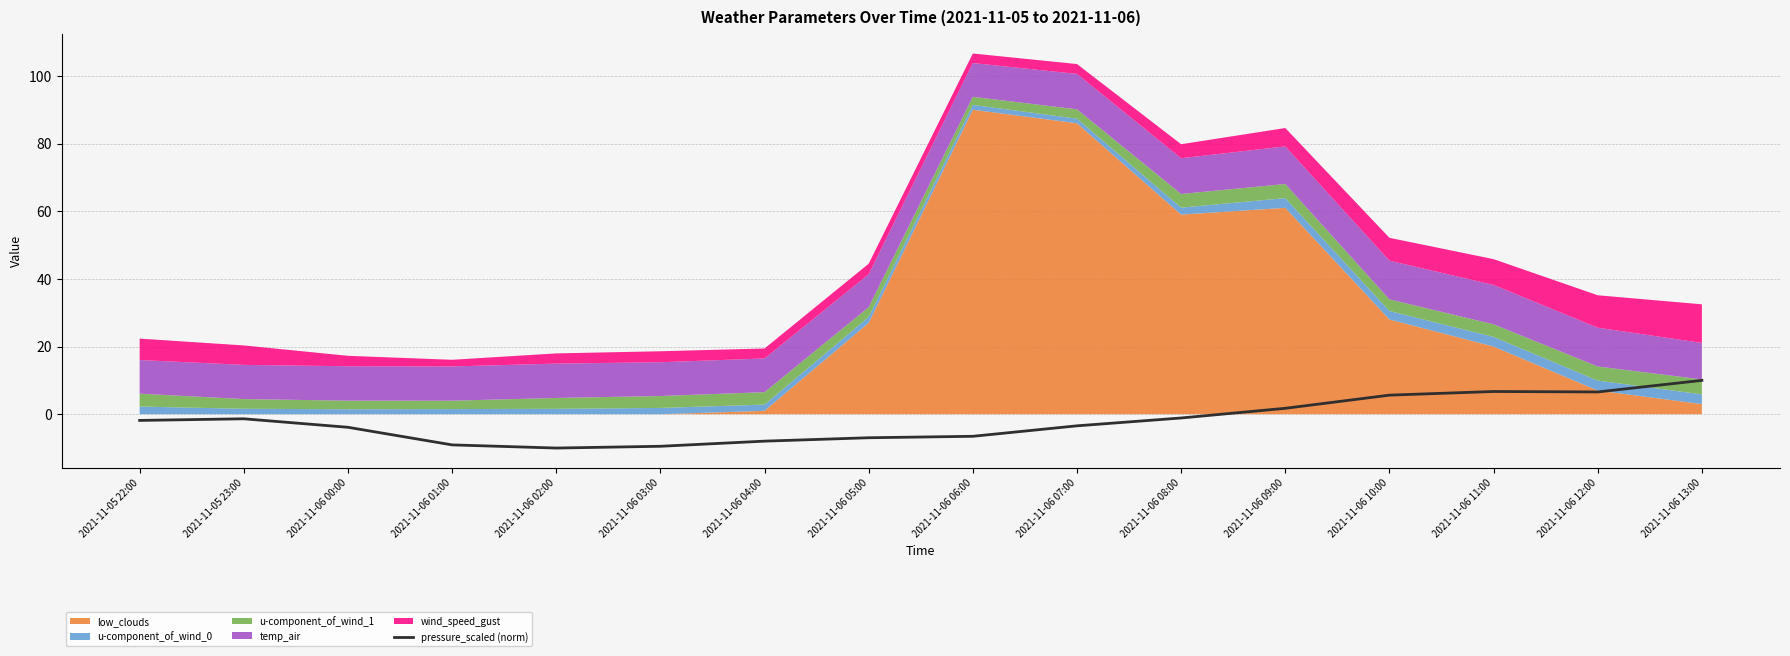

At which label does pressure_scaled (norm) reach its peak?

2021-11-06 13:00